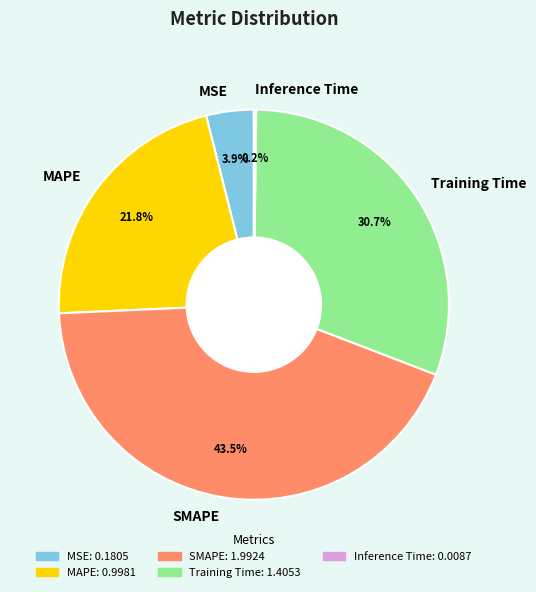

What percentage do MSE and SMAPE together represent?

47.4%